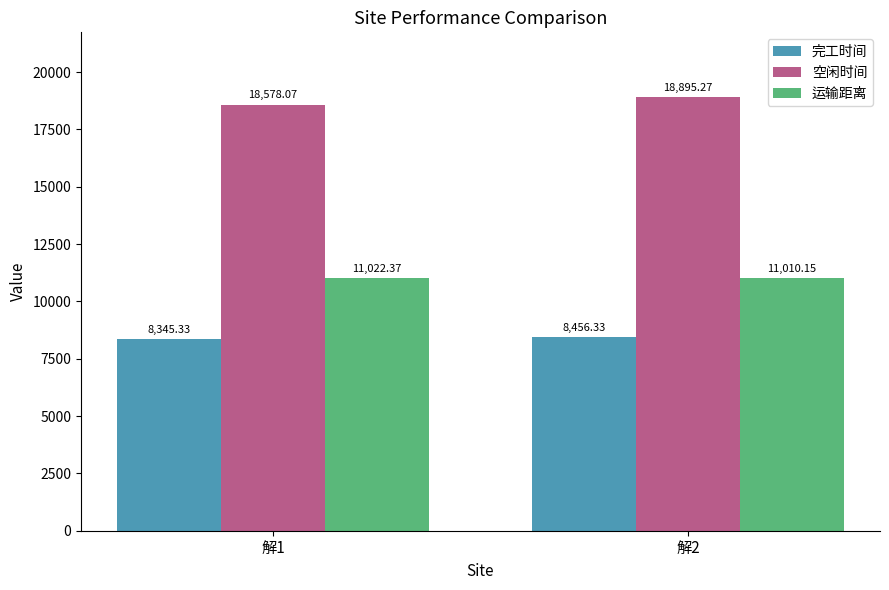

What is the difference between the maximum and minimum values in the 完工时间 series?

111.0